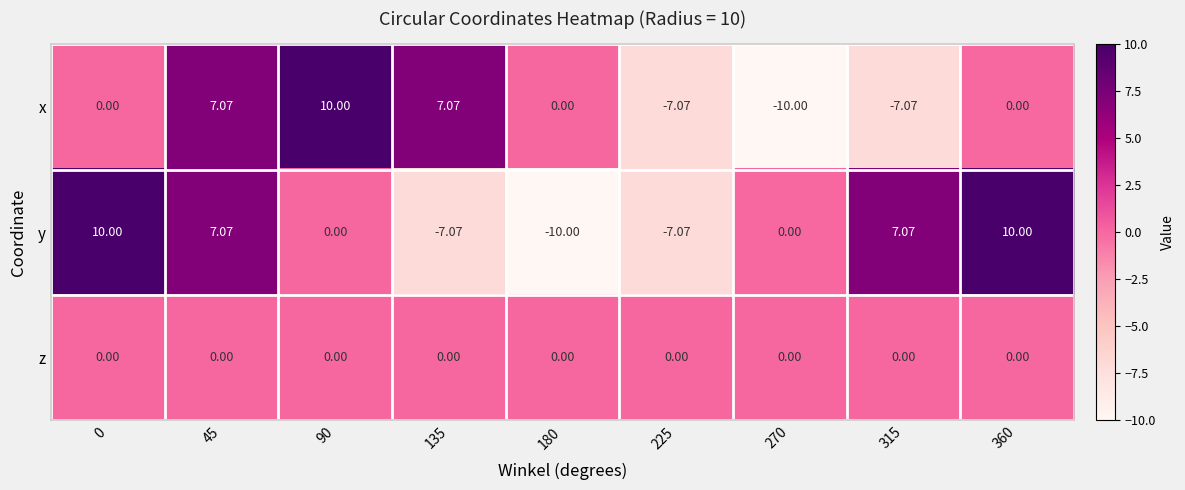

Between 90 and 315, which series saw the biggest shift?

x